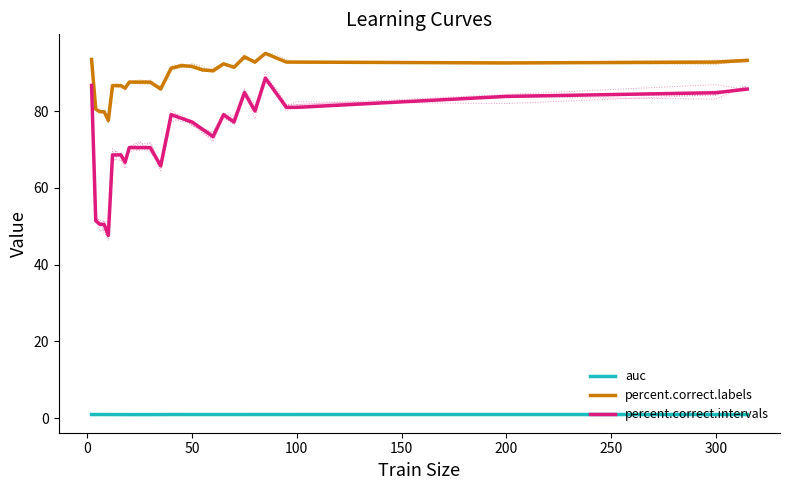

What is the maximum value for percent.correct.intervals?

88.6